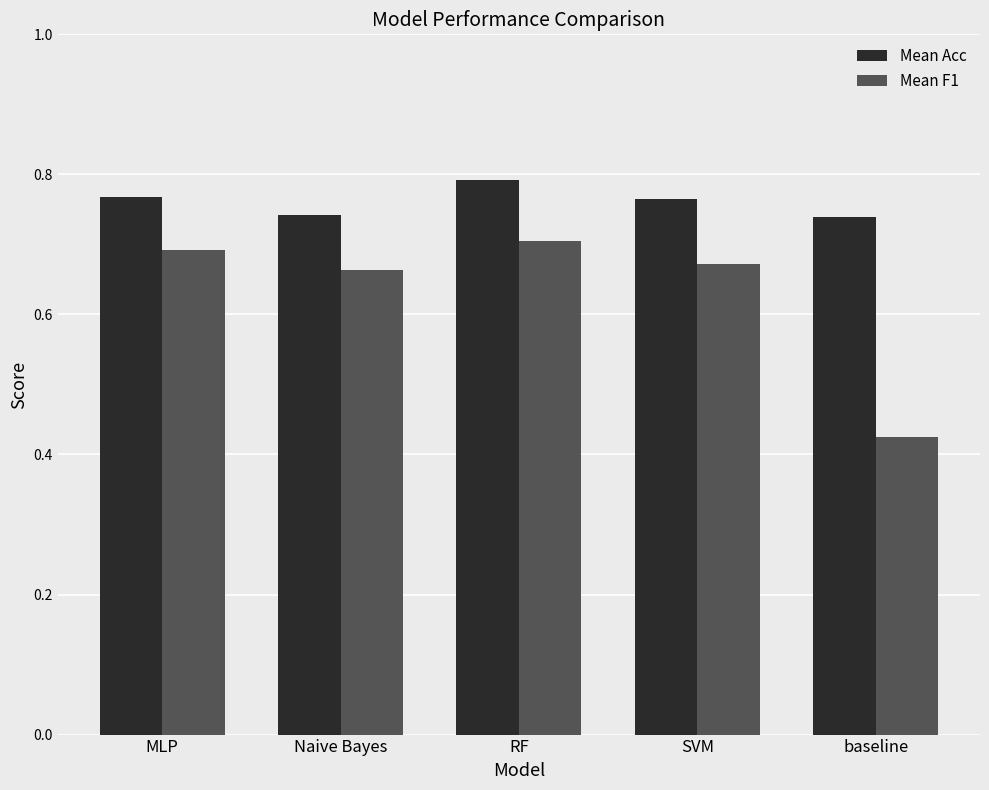

How many bars are there in each group?

2